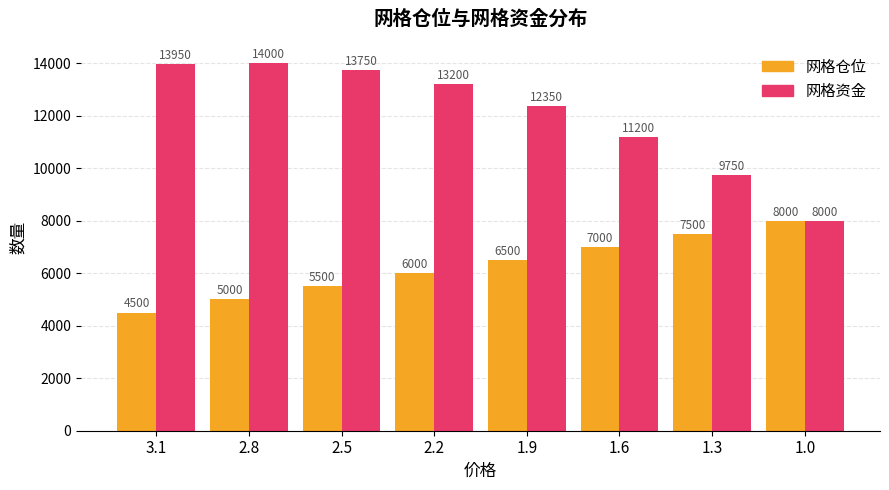

Reading left to right, transcribe all the data shown in this chart.

网格仓位: 3.1=4500	2.8=5000	2.5=5500	2.2=6000	1.9=6500	1.6=7000	1.3=7500	1.0=8000
网格资金: 3.1=13950	2.8=14000	2.5=13750	2.2=13200	1.9=12350	1.6=11200	1.3=9750	1.0=8000